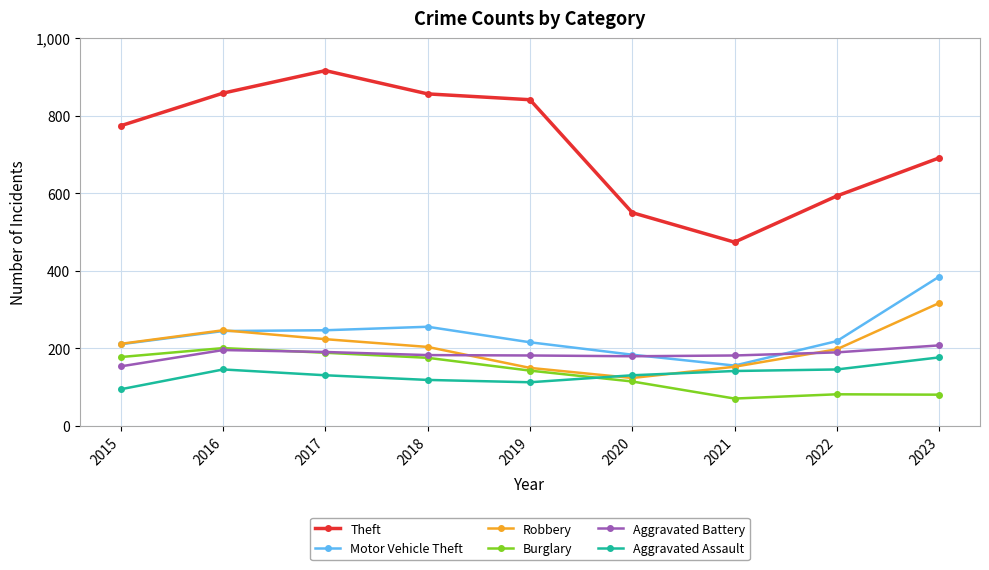

Which series has the largest total across all categories?

Theft